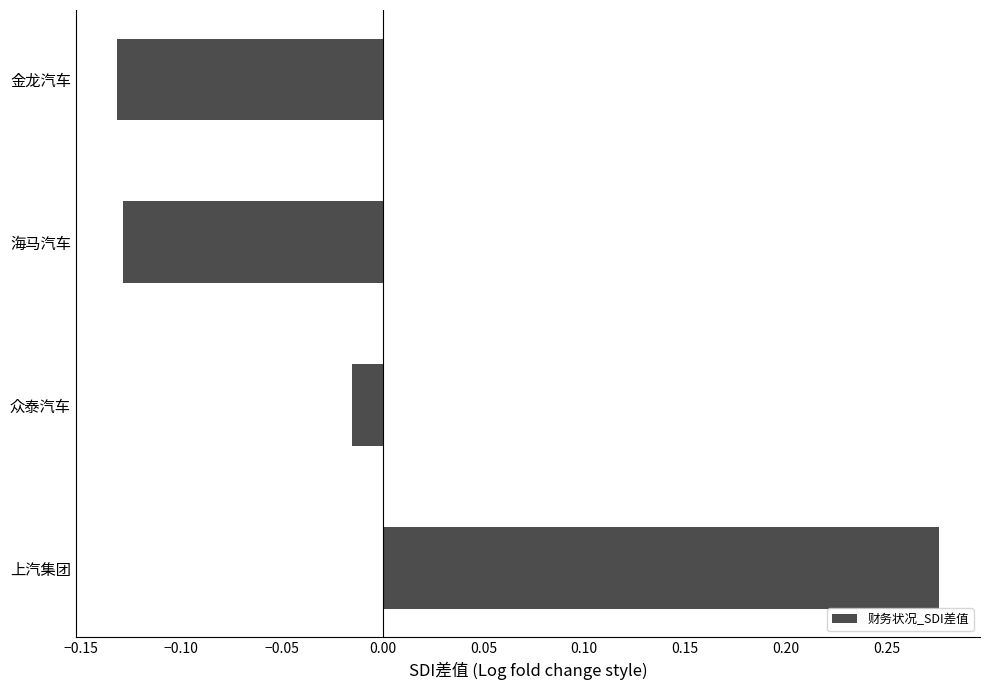

How many data points does each series have?

4